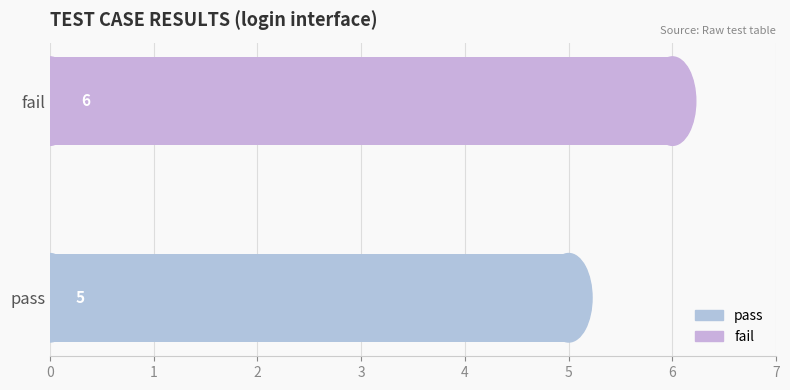

What is the sum of the values at fail and pass?

11